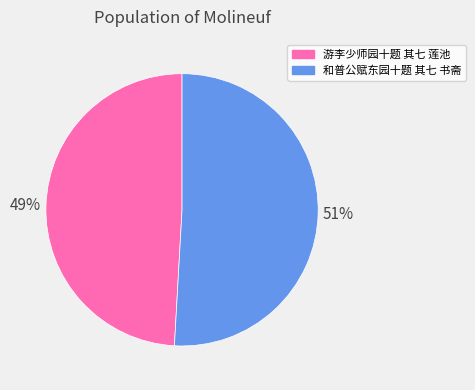

Approximately how many times larger is the value at 和普公赋东园十题 其七 书斋 compared to 游李少师园十题 其七 莲池?

1.0